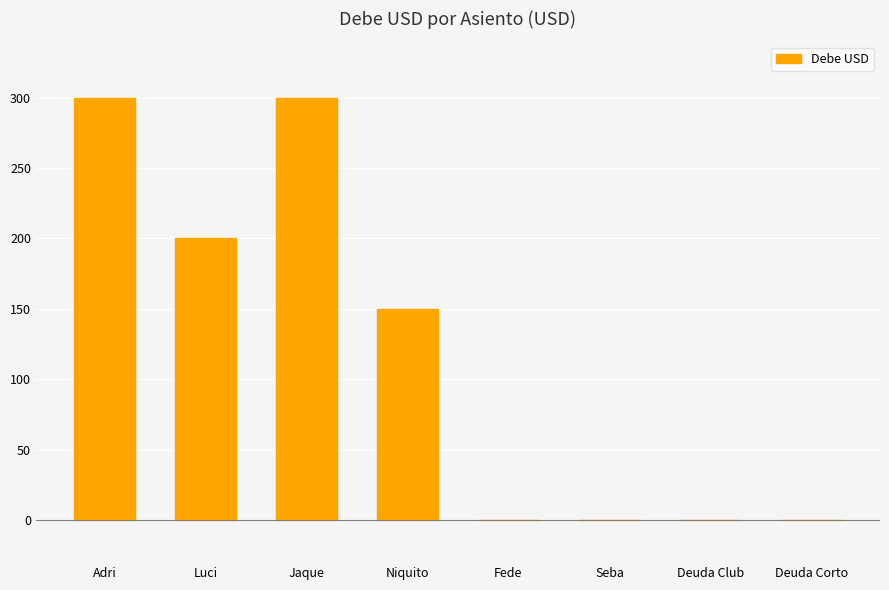

What is the average value?

119